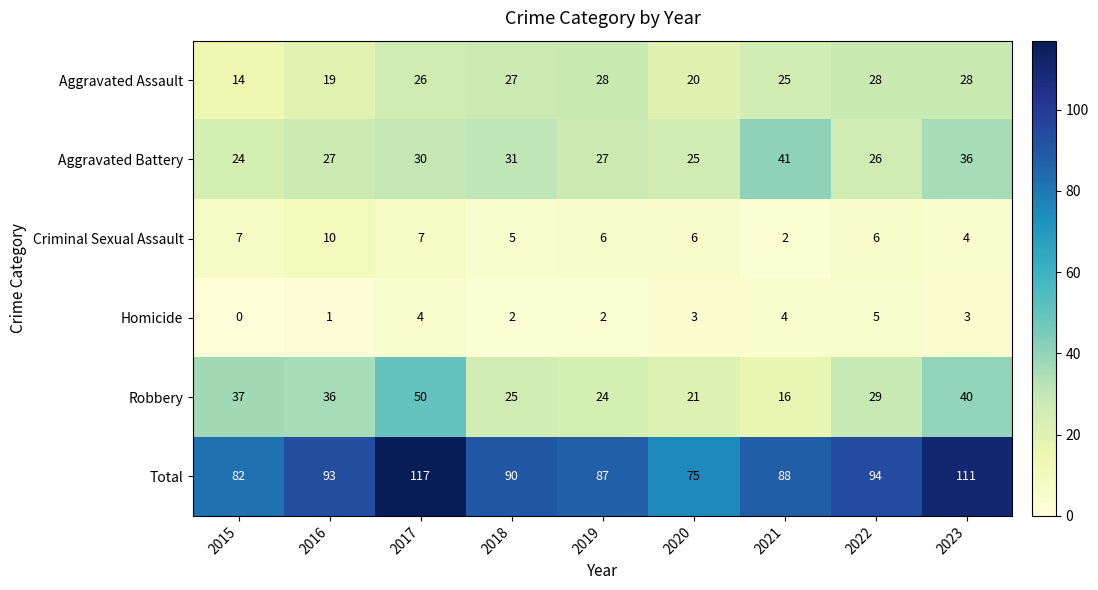

What is the sum of the Aggravated Battery values at 2018 and 2022?

57